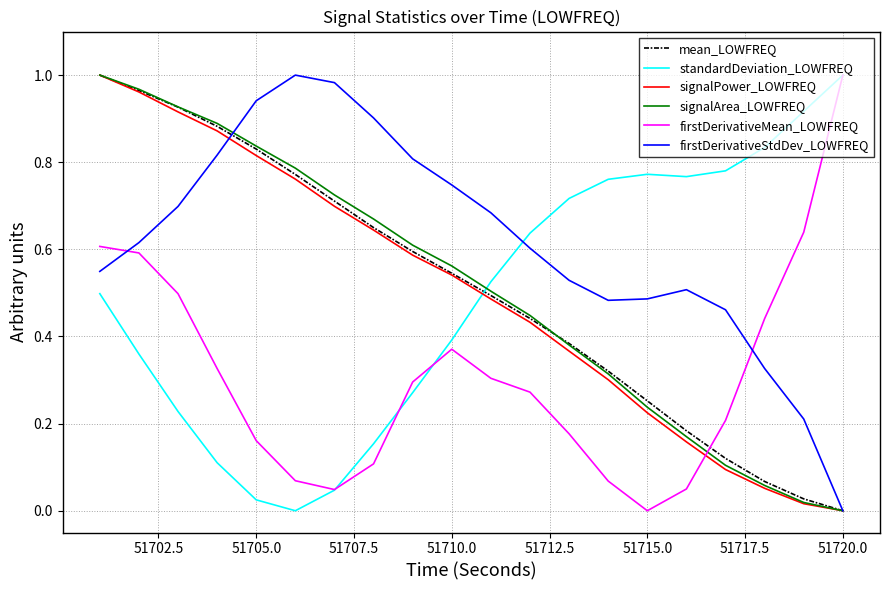

Which series has the largest total across all categories?

firstDerivativeStdDev_LOWFREQ